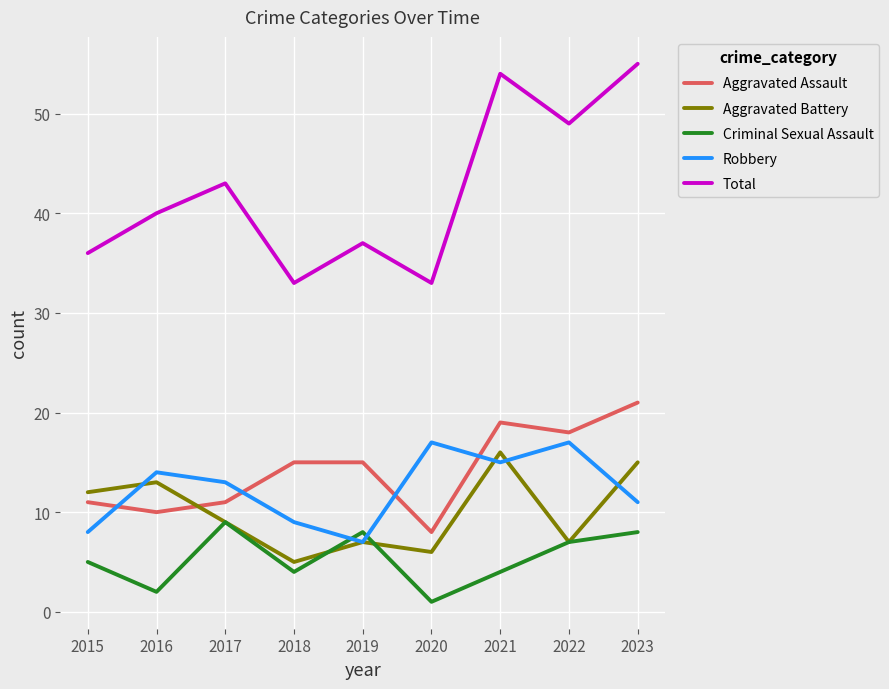

What is the difference between the maximum and minimum values in the Total series?

22